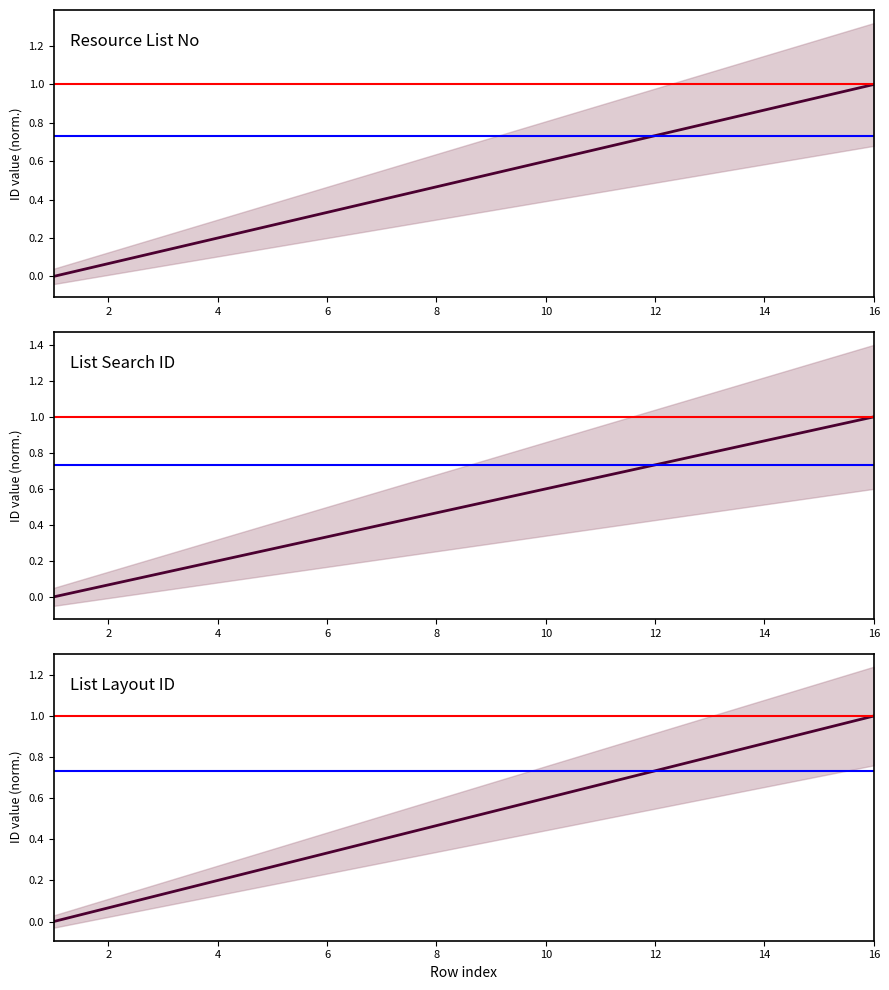

What is the difference between the maximum and minimum values in the List Search ID series?

1.0